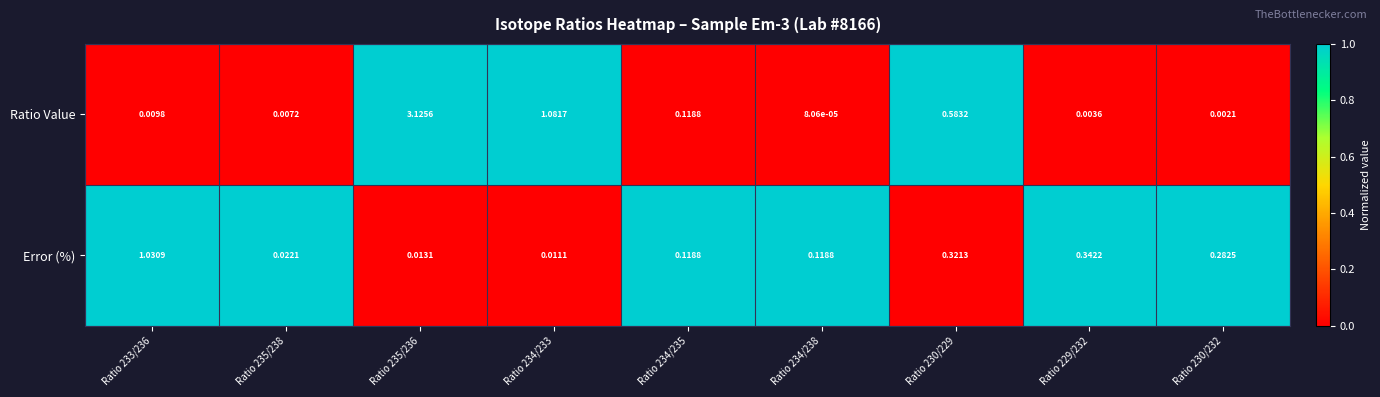

Which series has the largest total across all categories?

Ratio Value